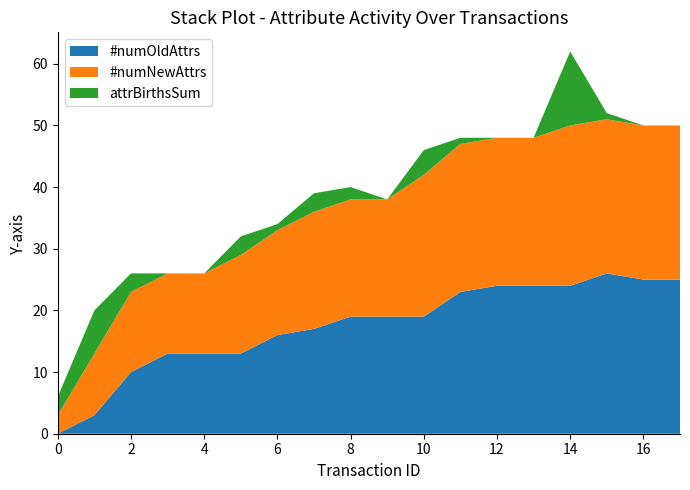

Reading left to right, list all the values displayed in this chart.

#numOldAttrs: 0	3	10	13	13	13	16	17	19	19	19	23	24	24	24	26	25	25
#numNewAttrs: 3	10	13	13	13	16	17	19	19	19	23	24	24	24	26	25	25	25
attrBirthsSum: 3	7	3	0	0	3	1	3	2	0	4	1	0	0	12	1	0	0